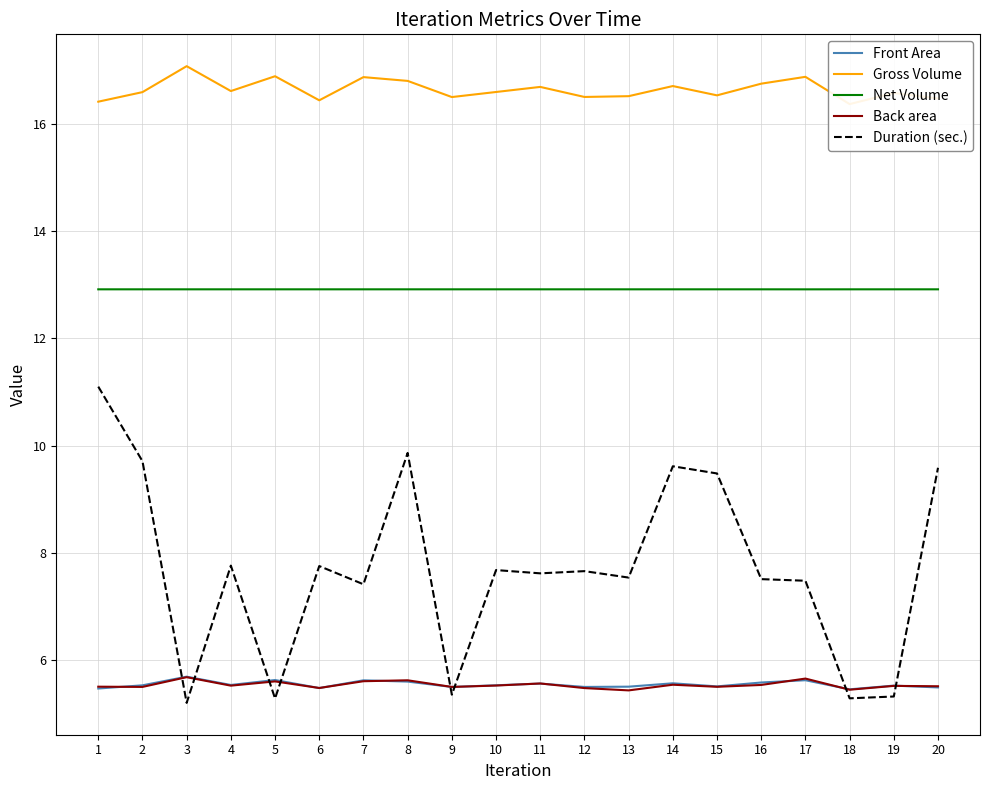

At 8, list the series in order from smallest to largest.

Front Area, Back area, Duration (sec.), Net Volume, Gross Volume